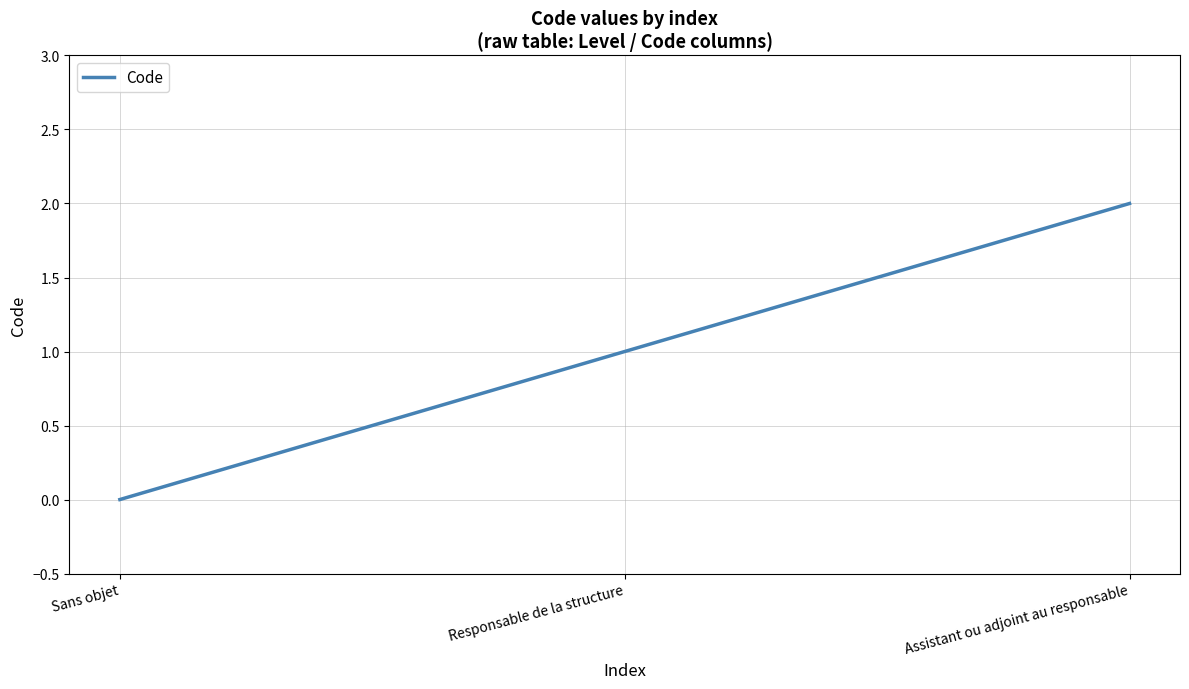

How many values are below 1?

1